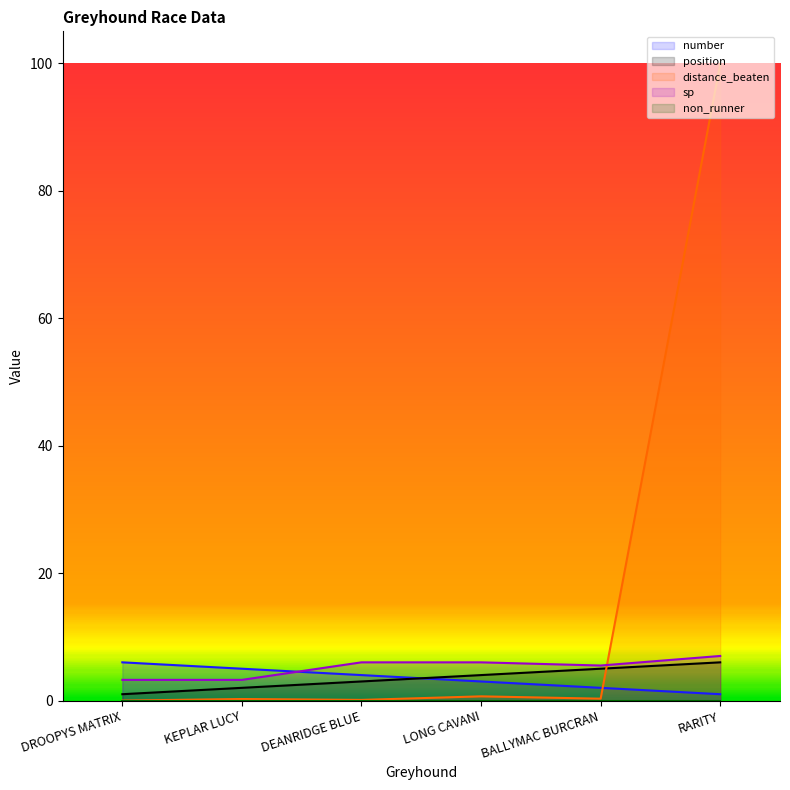

What is the total value across all series at LONG CAVANI?

13.7